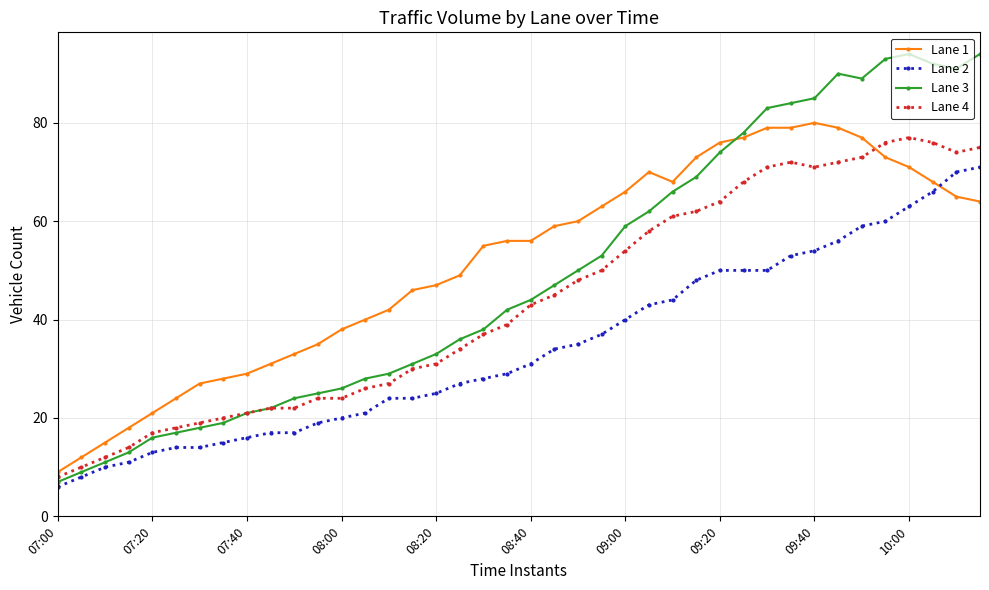

Which series has the widest spread of values?

Lane 3